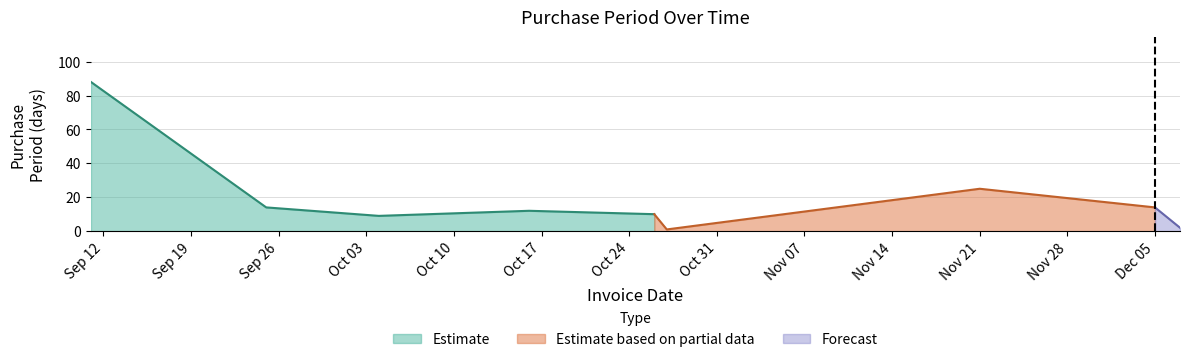

Is it true that the value at 2017-09-11 is 155?

False